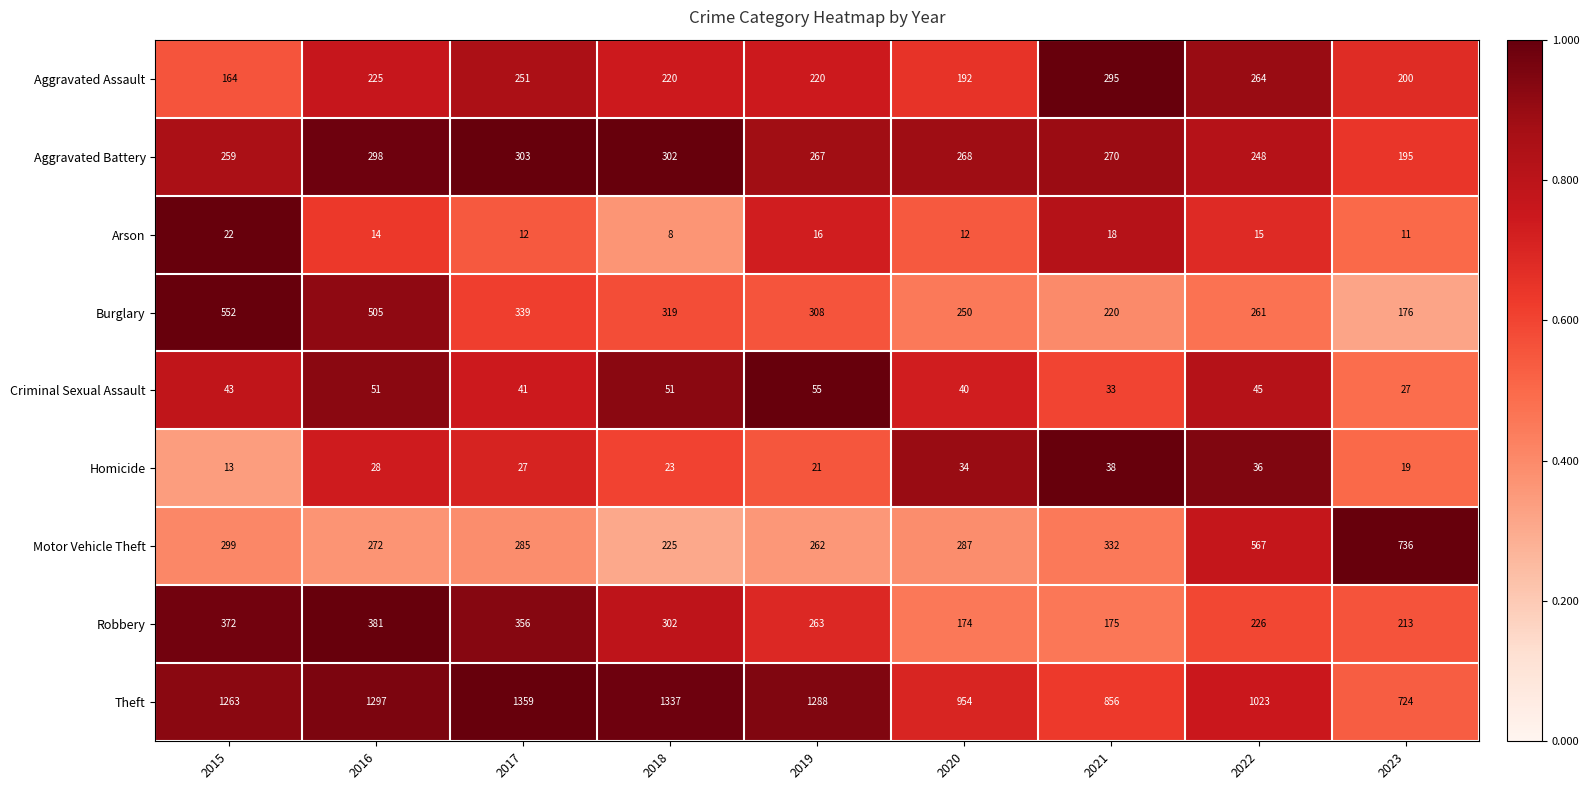

At how many categories does at least one series exceed 1121?

5